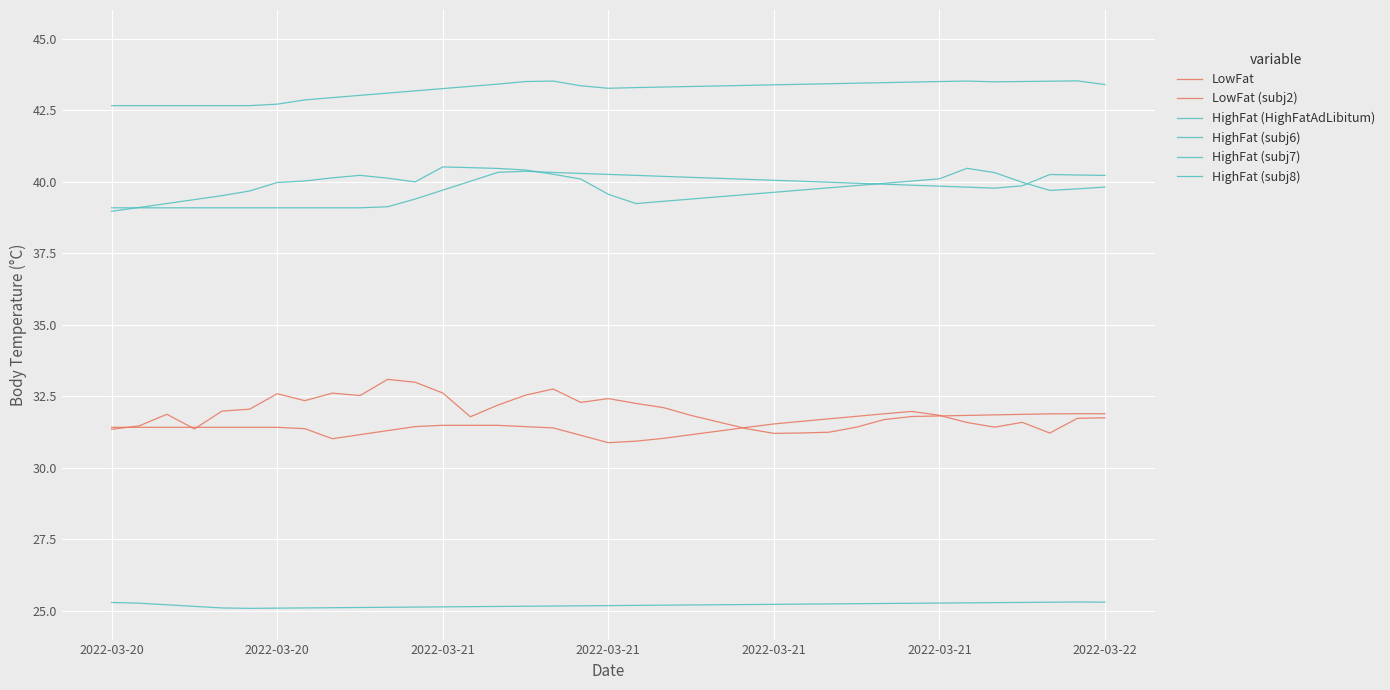

Does the chart display data point markers on the line(s)?

No